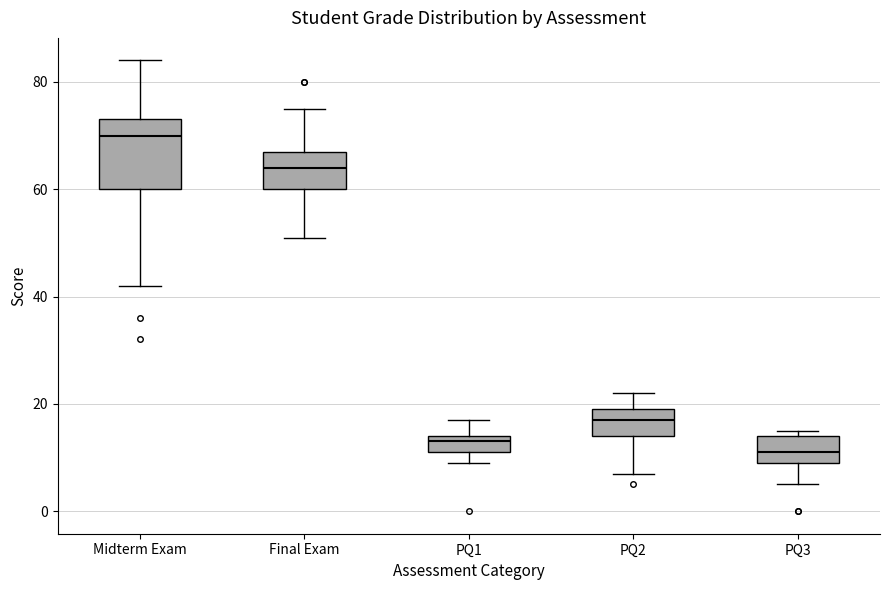

Reading left to right, transcribe this box plot: for each box, give where its median line is, the range the box spans, and where its two whiskers end, as read against the y-axis. The values are not printed on the chart, so give them approximately, as read against the axis.

Midterm Exam: median 70, box 60 to 74, whiskers 42 to 84
Final Exam: median 64, box 60 to 68, whiskers 52 to 76
PQ1: median 14 (just below the box's upper edge), box 12 to 14, whiskers 10 to 18
PQ2: median 18, box 14 to 20, whiskers 8 to 22
PQ3: median 12, box 10 to 14, whiskers 6 to 16